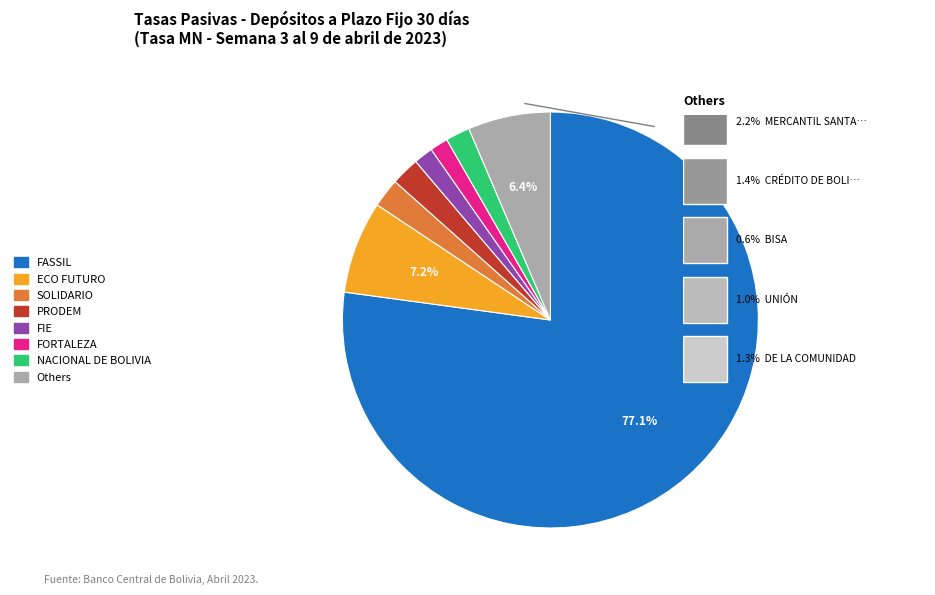

Does any single category account for the majority?

Yes